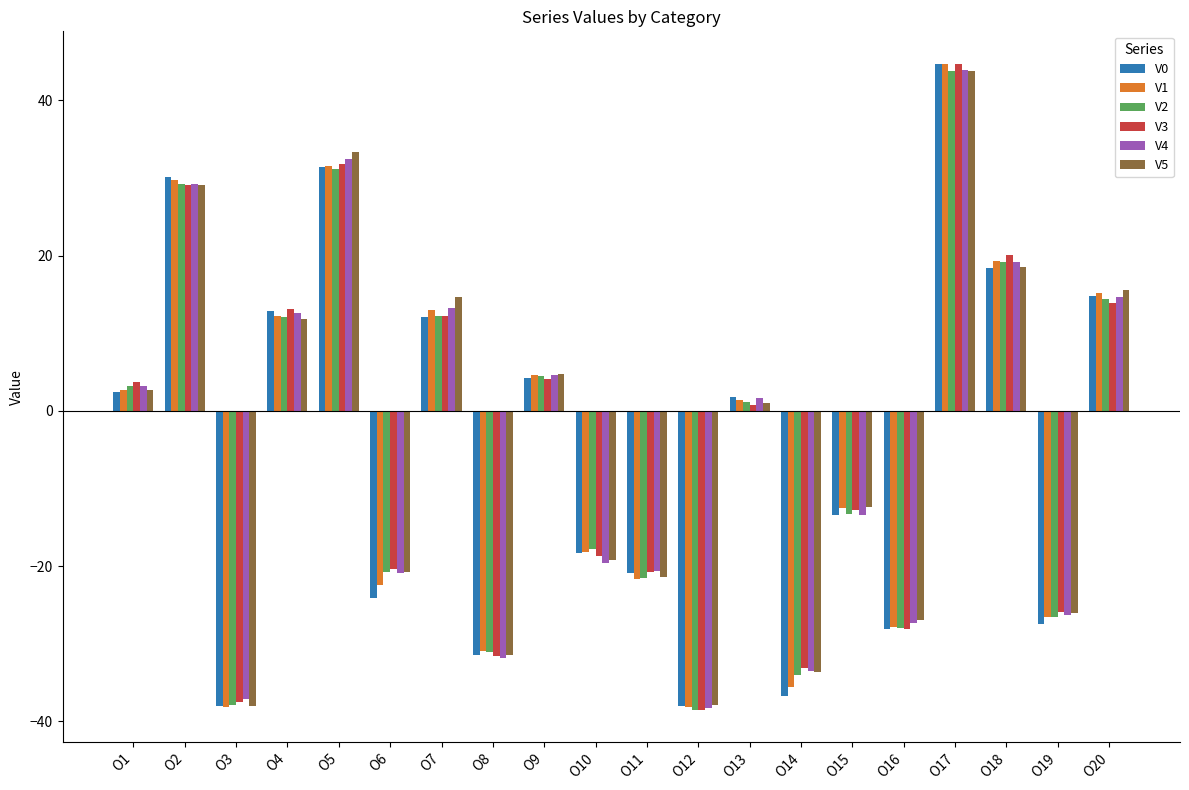

At which category is the sum across all series the highest?

O17